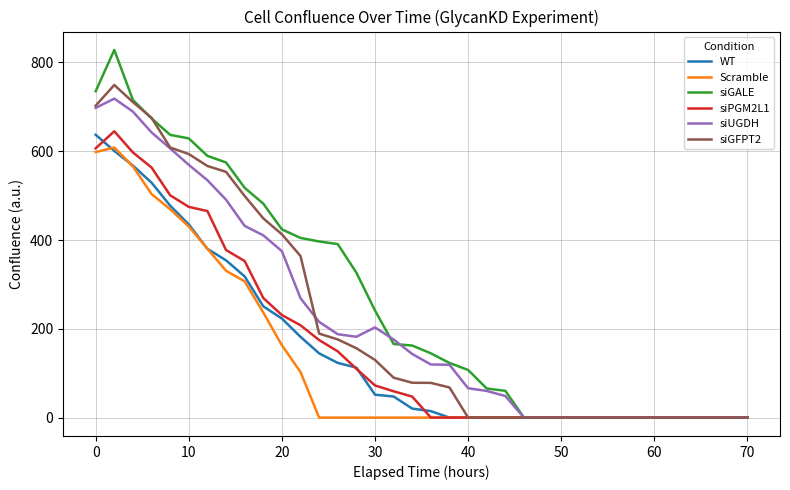

What is the highest value of the Scramble series?

608.3